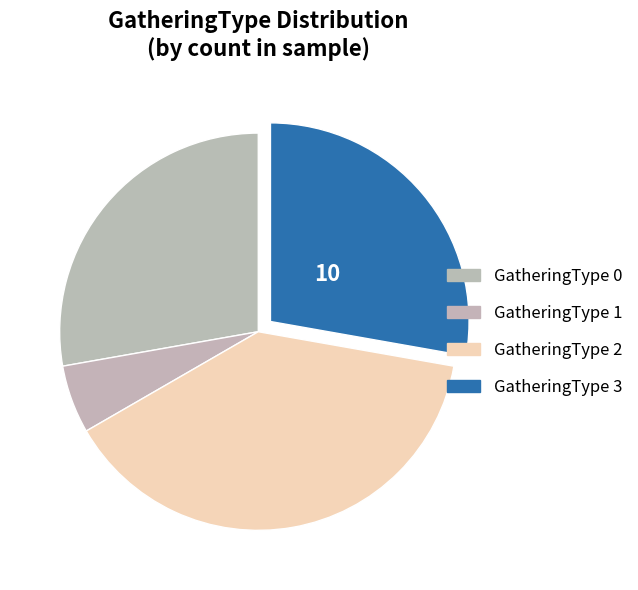

How many slices are in this pie chart?

4